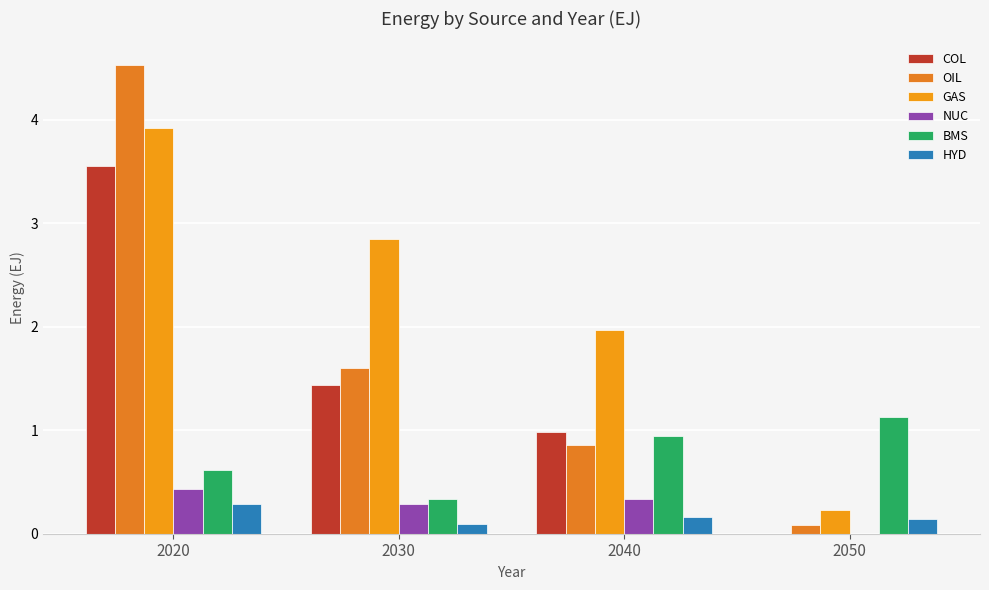

What is the value of the HYD bar at the 2nd from the left?

0.1